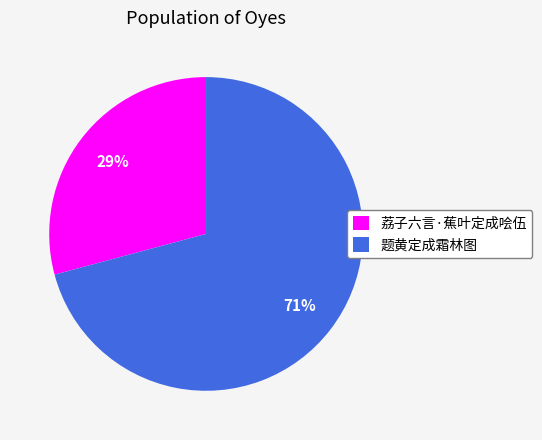

True or false: 题黄定成霜林图 accounts for 66% of the total.

False